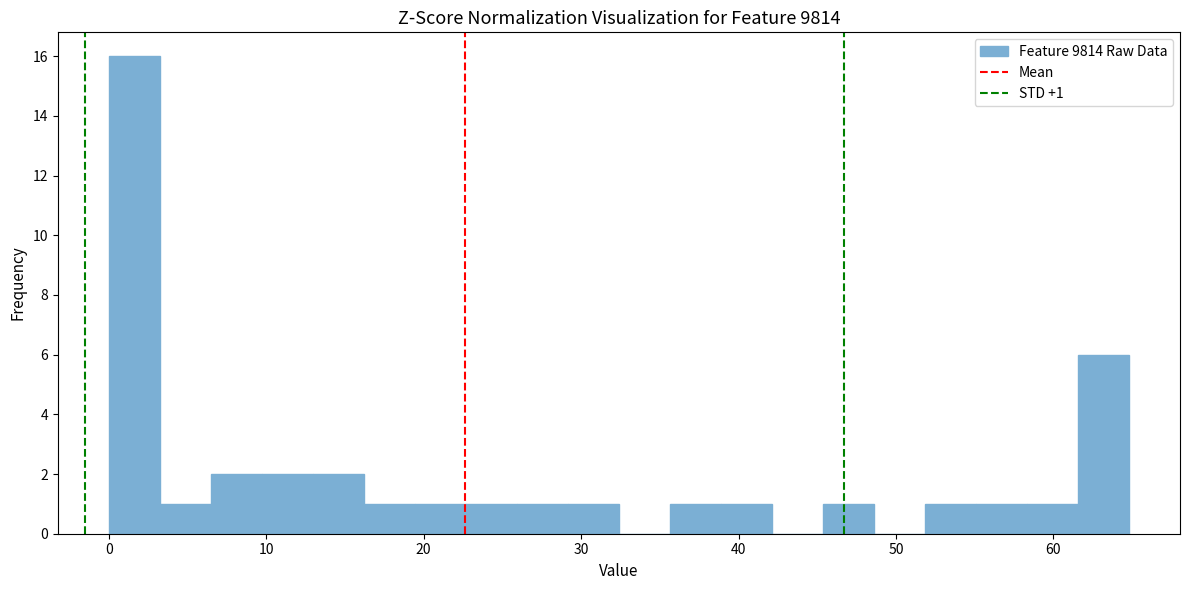

Read against the x-axis, roughly where is the centre of the tallest bar?

2